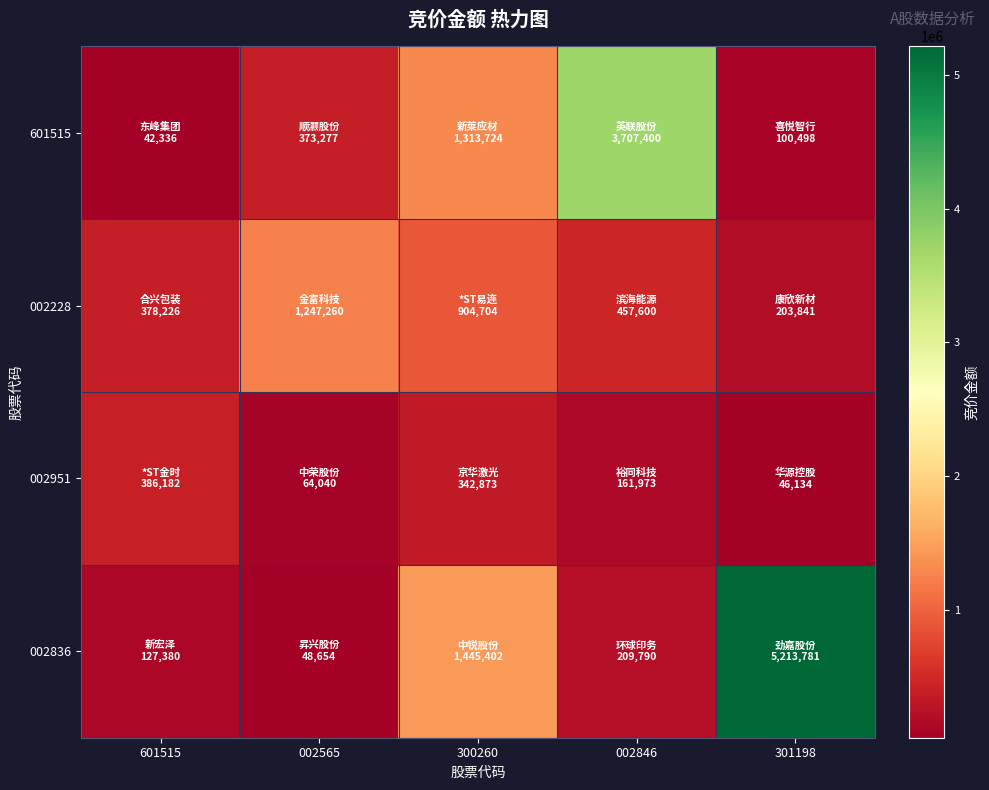

Reading left to right, transcribe all the data shown in this chart.

601515: 601515=42336	002565=373277	300260=1313724	002846=3707400	301198=100498
002228: 601515=378226	002565=1247260	300260=904704	002846=457600	301198=203841
002951: 601515=386182	002565=64040	300260=342873	002846=161973	301198=46134
002836: 601515=127380	002565=48654	300260=1445402	002846=209790	301198=5213781